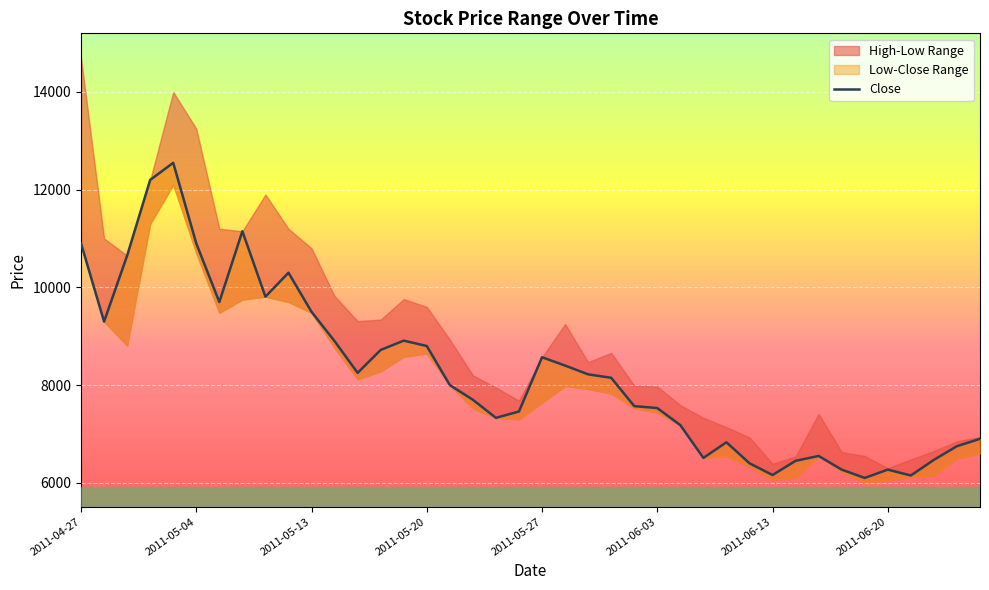

The value at 2011-05-13 is 9500. True or false?

True